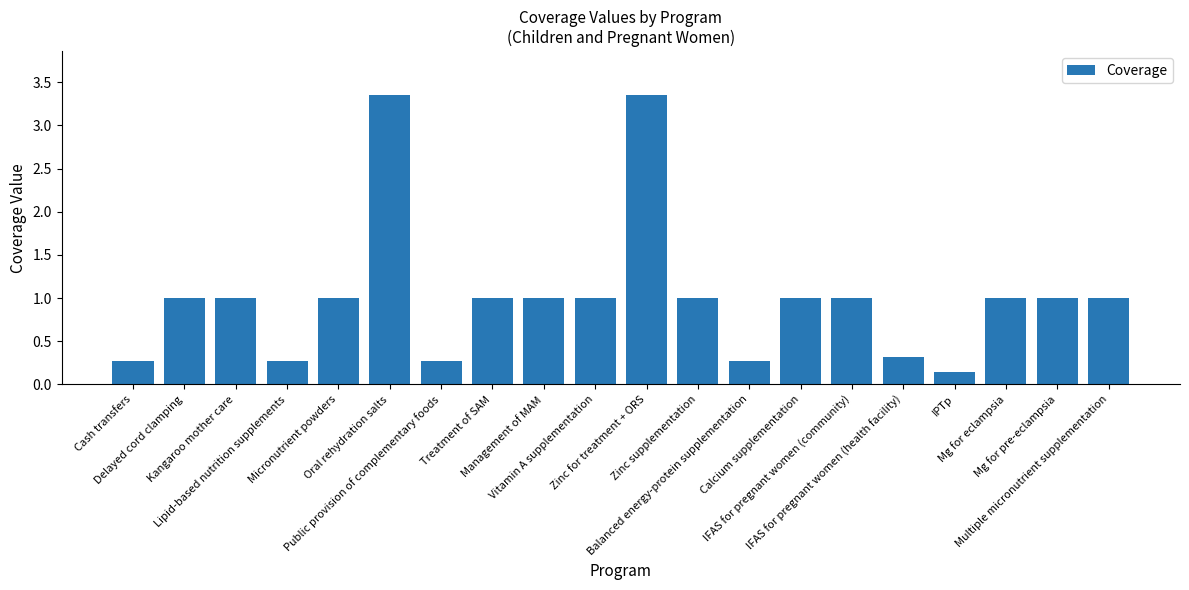

Is it true that the value at Delayed cord clamping is 0.5?

False